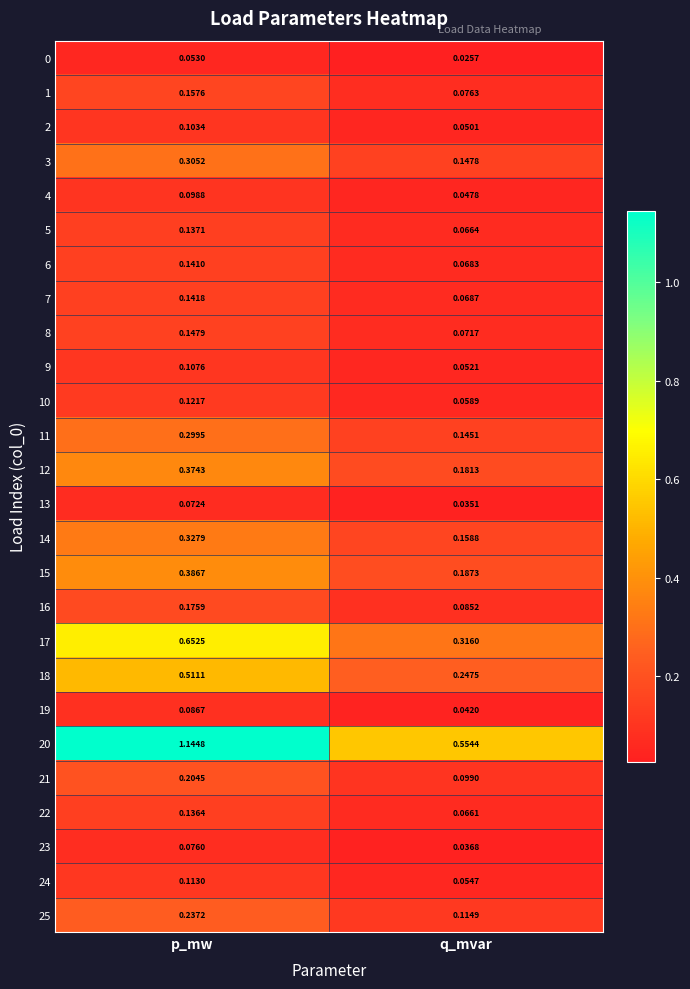

Rank the categories by 8 value from lowest to highest.

q_mvar, p_mw